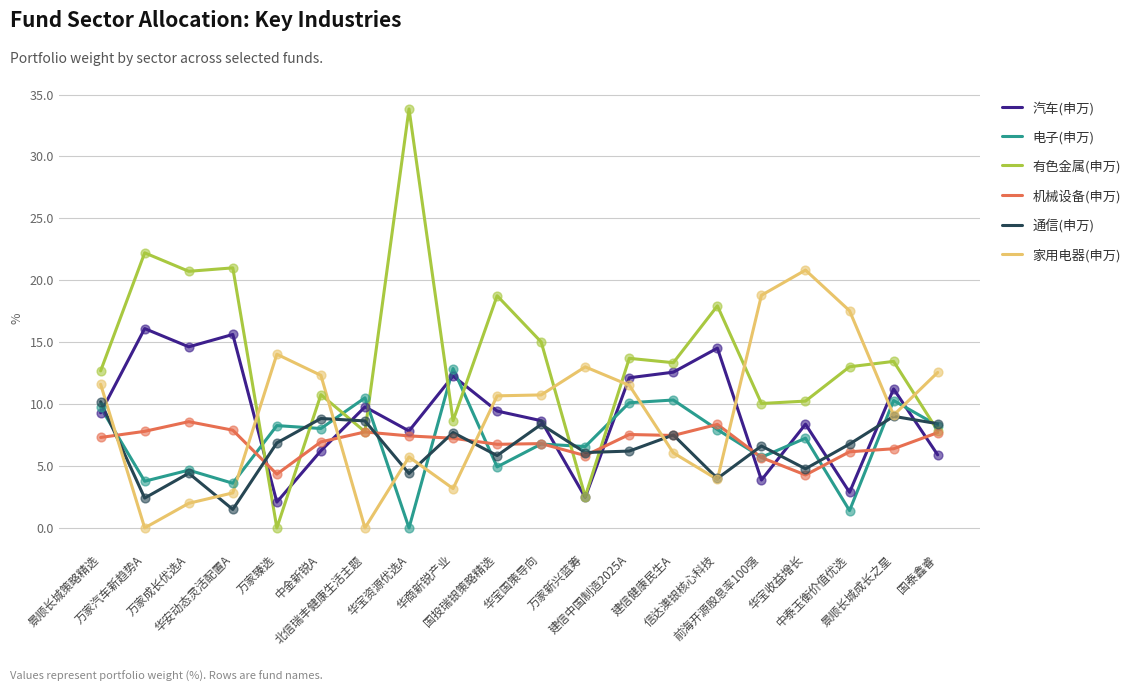

Which series has the largest total across all categories?

有色金属(申万)